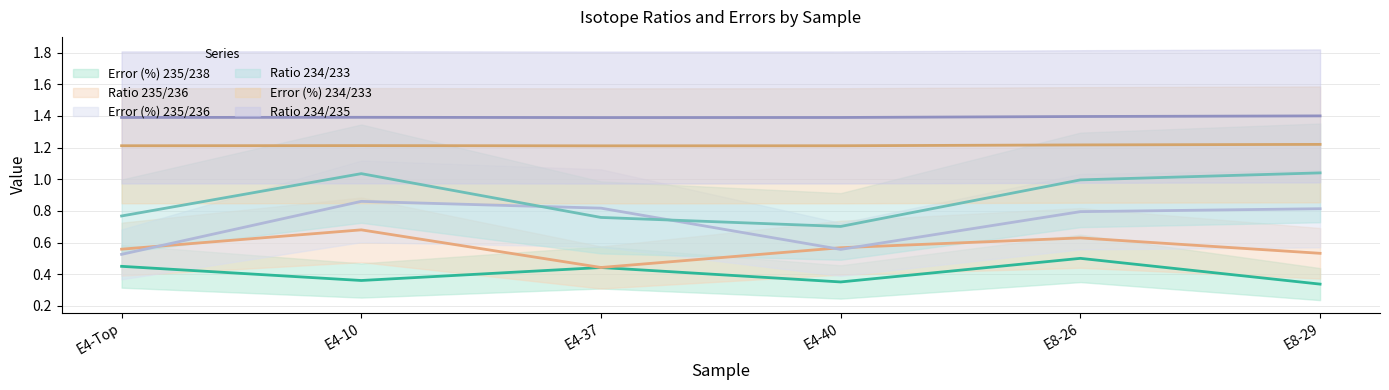

In Ratio 234/235, how many points are higher than both neighbors (excluding endpoints)?

1